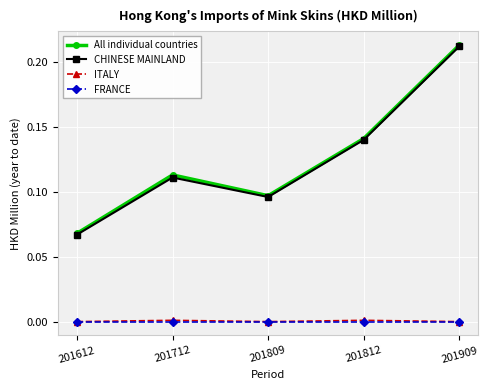

True or false: CHINESE MAINLAND has more than 0 points higher than both neighbors.

True